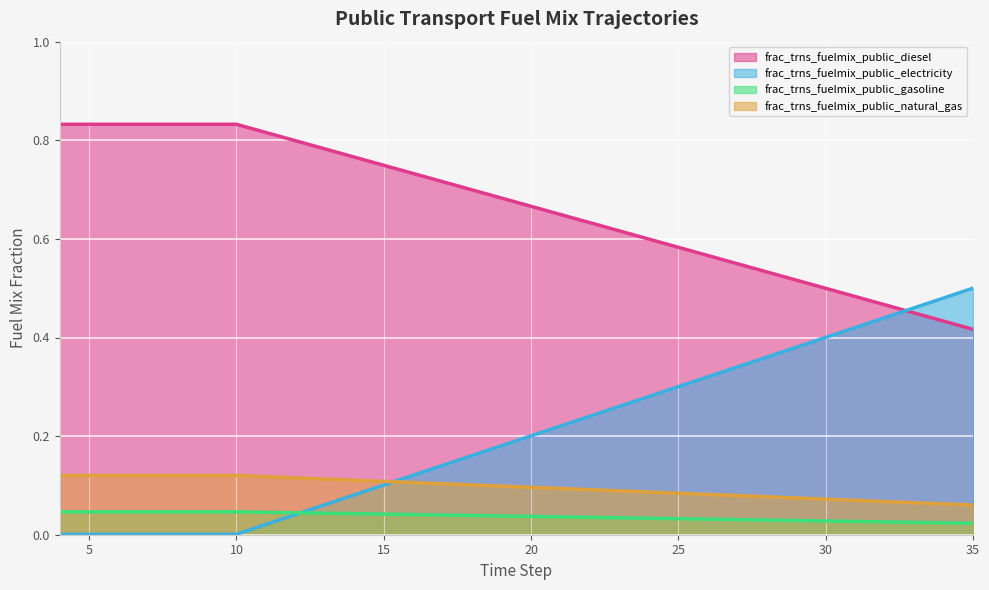

At which label is frac_trns_fuelmix_public_electricity closest to 0?

4